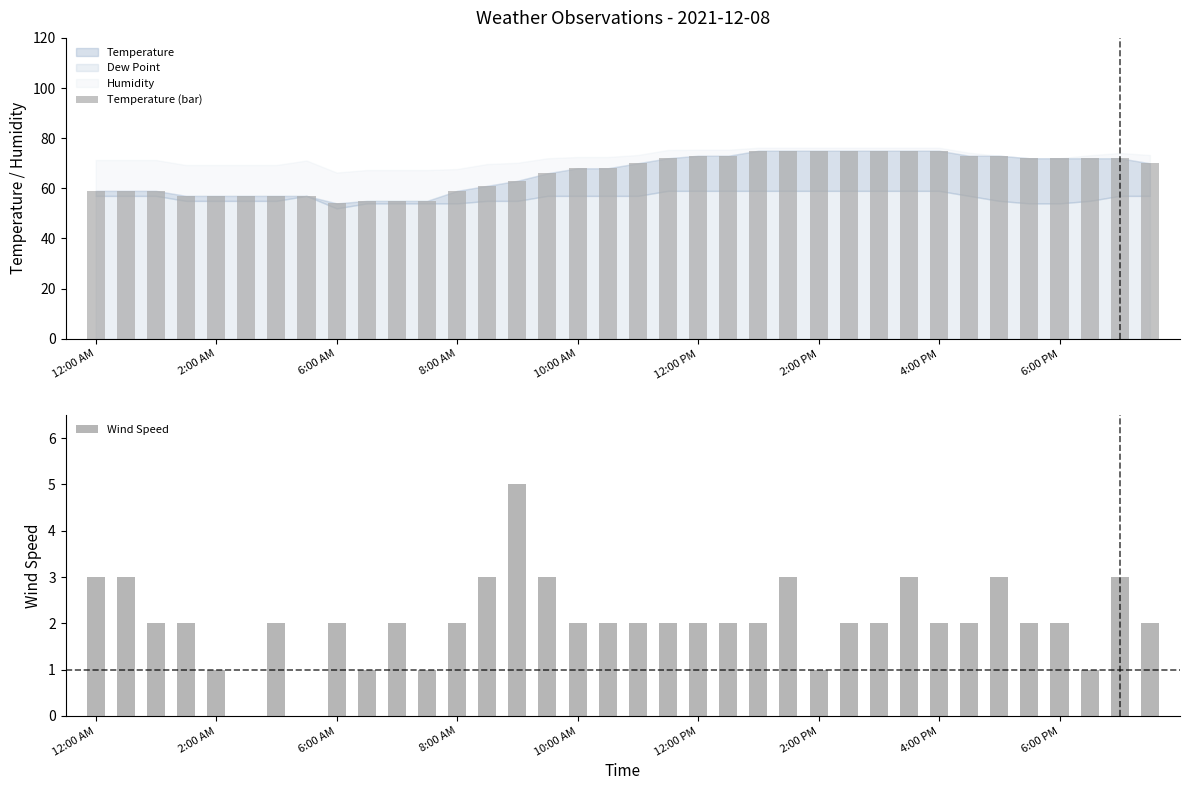

What is the average value of the Temperature (bar) series?

66